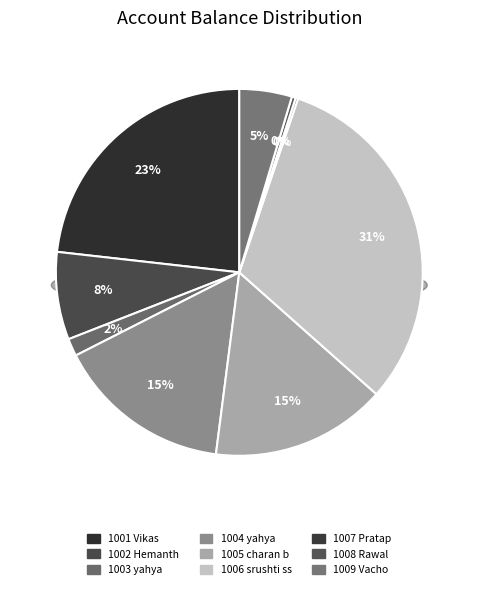

Which category has the smallest portion of the pie?

1007 Pratap